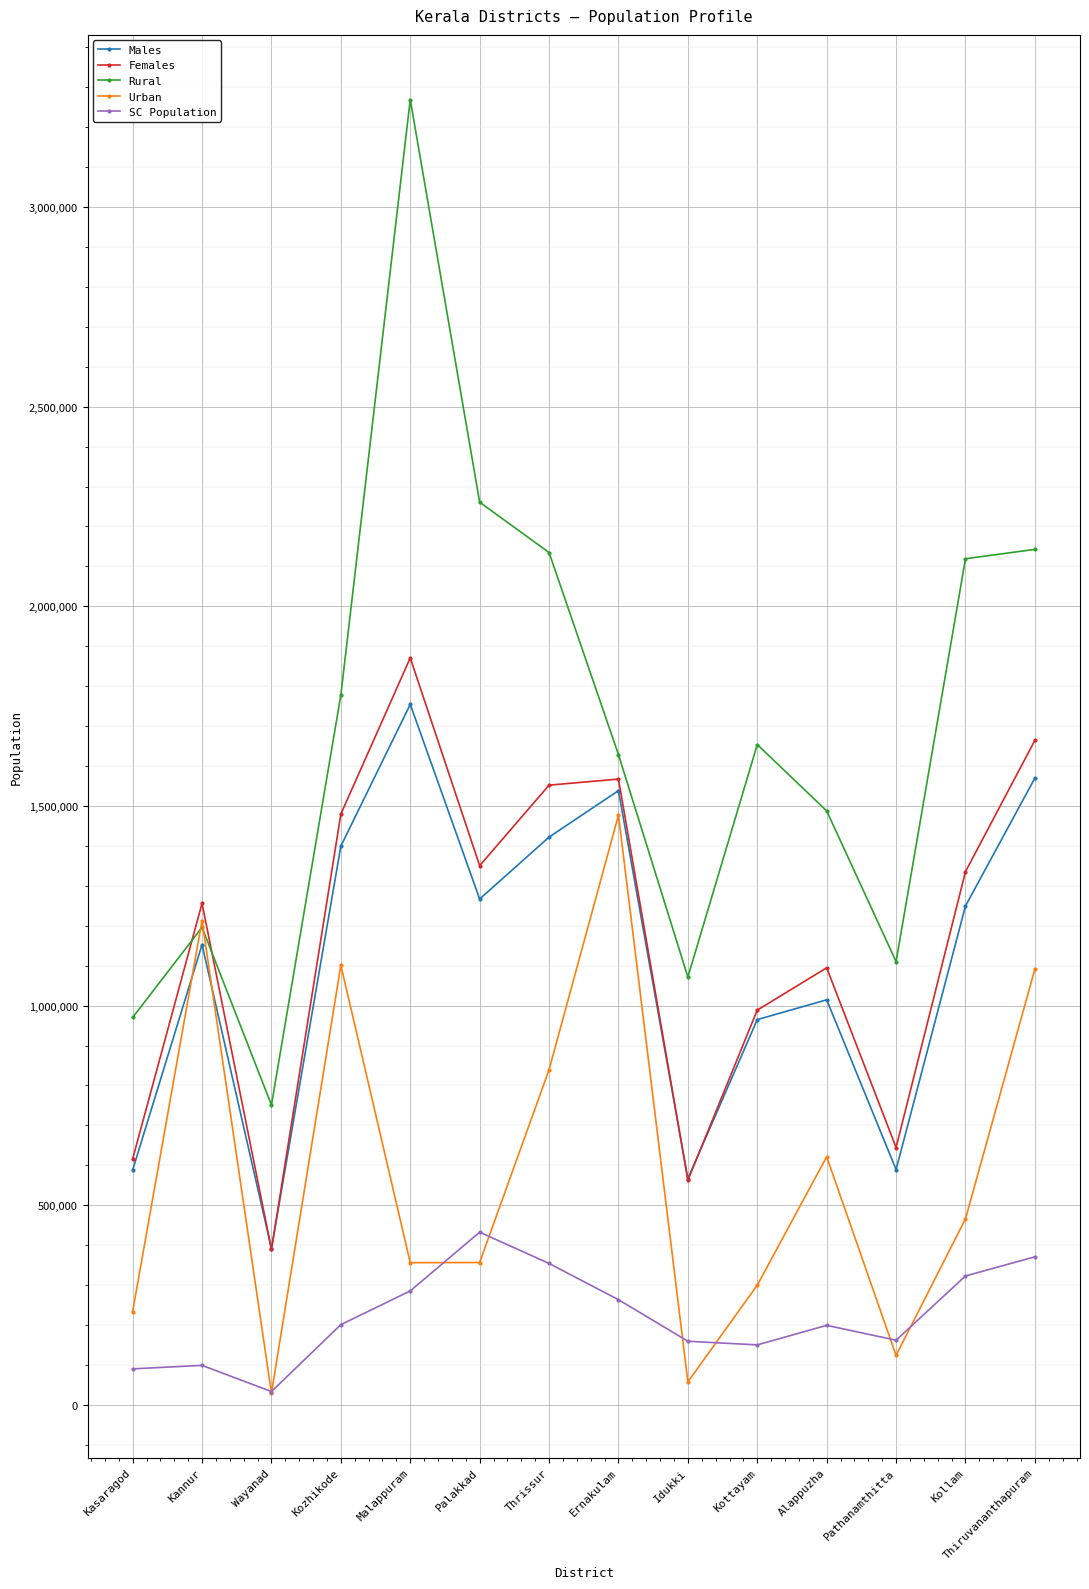

True or false: SC Population and Rural intersect in this chart.

False